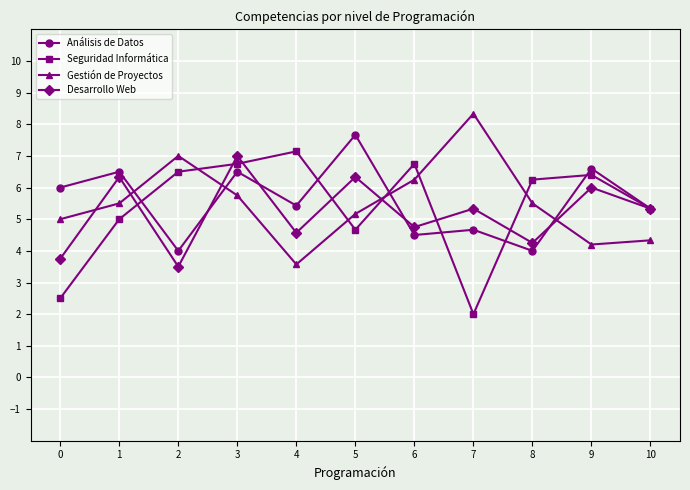

Is it true that Análisis de Datos equals 5.4 at 4?

True